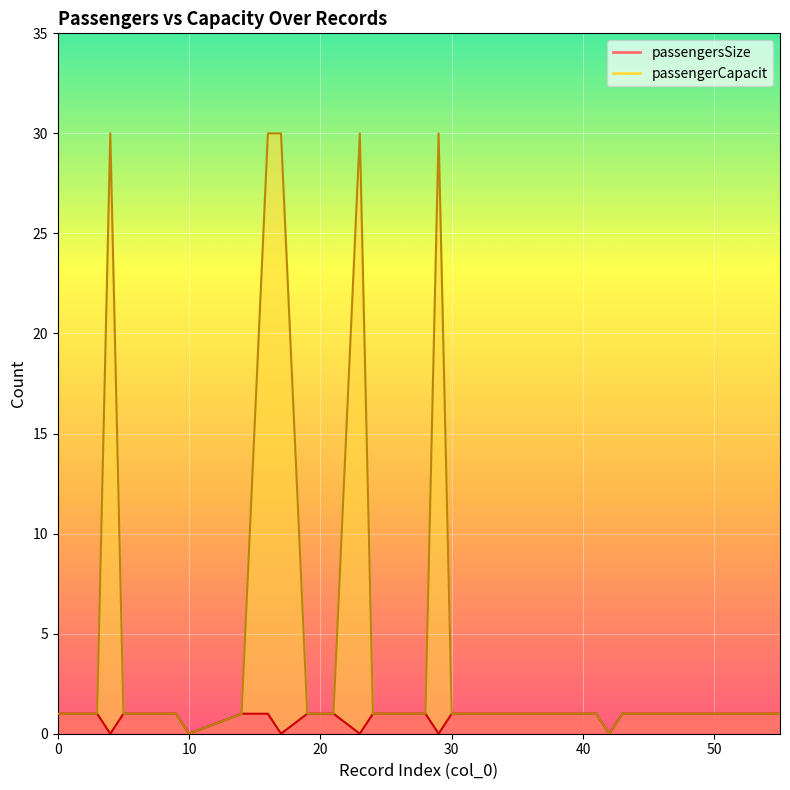

What is the sum of the passengerCapacit values at 41 and 3?

2